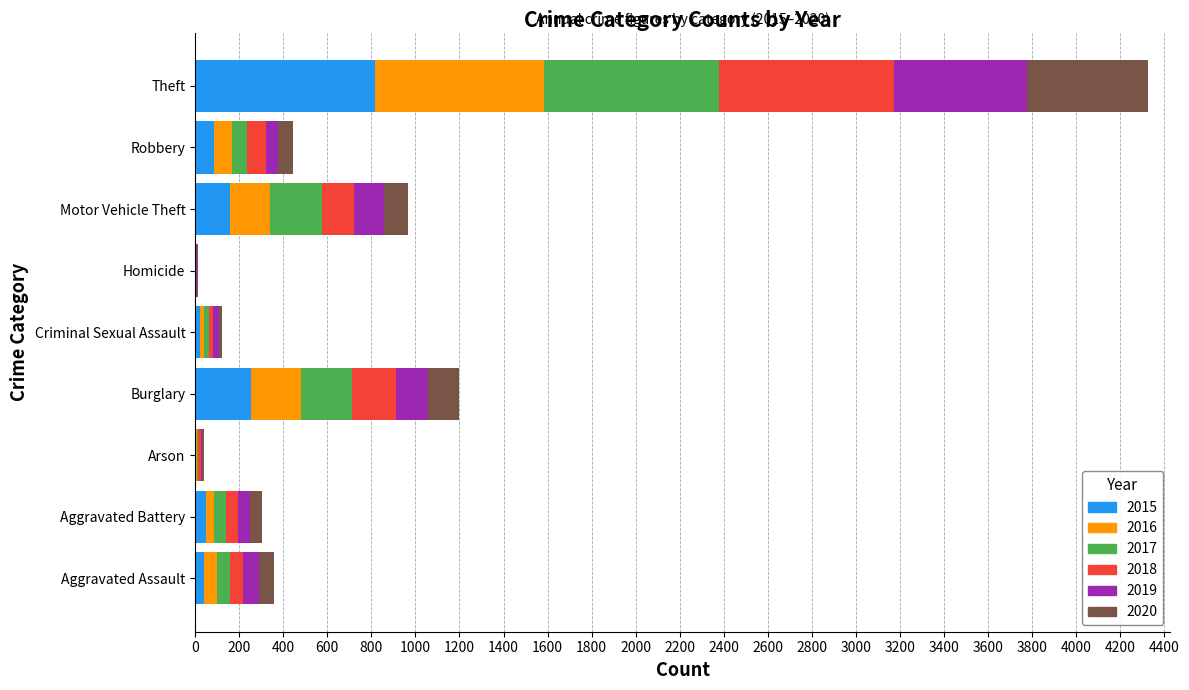

What is the maximum value for 2015?

818